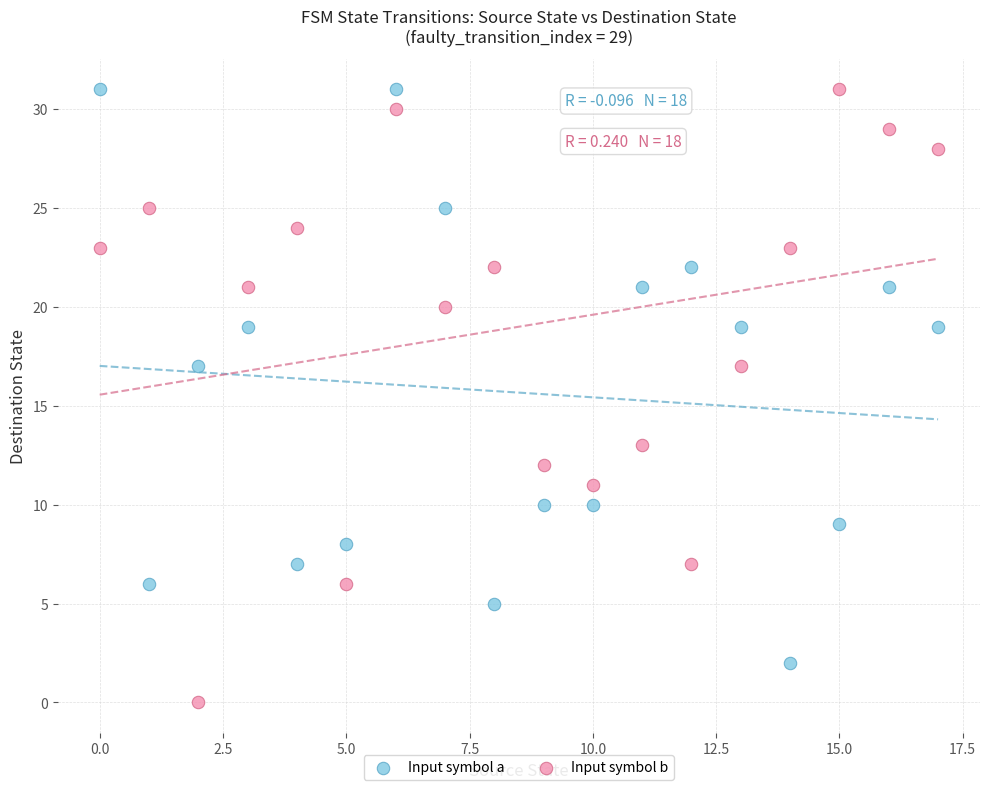

Which series contains the lowest Y value?

Input symbol b